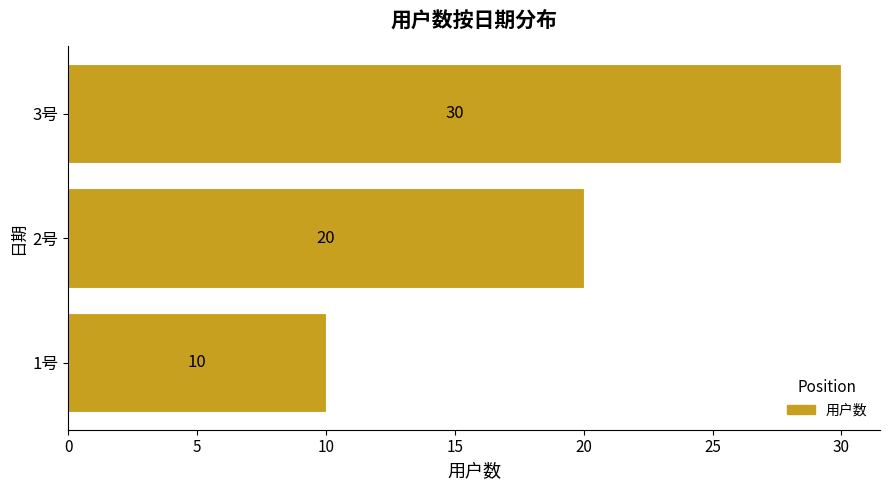

Which has a higher value, 1号 or 2号?

2号